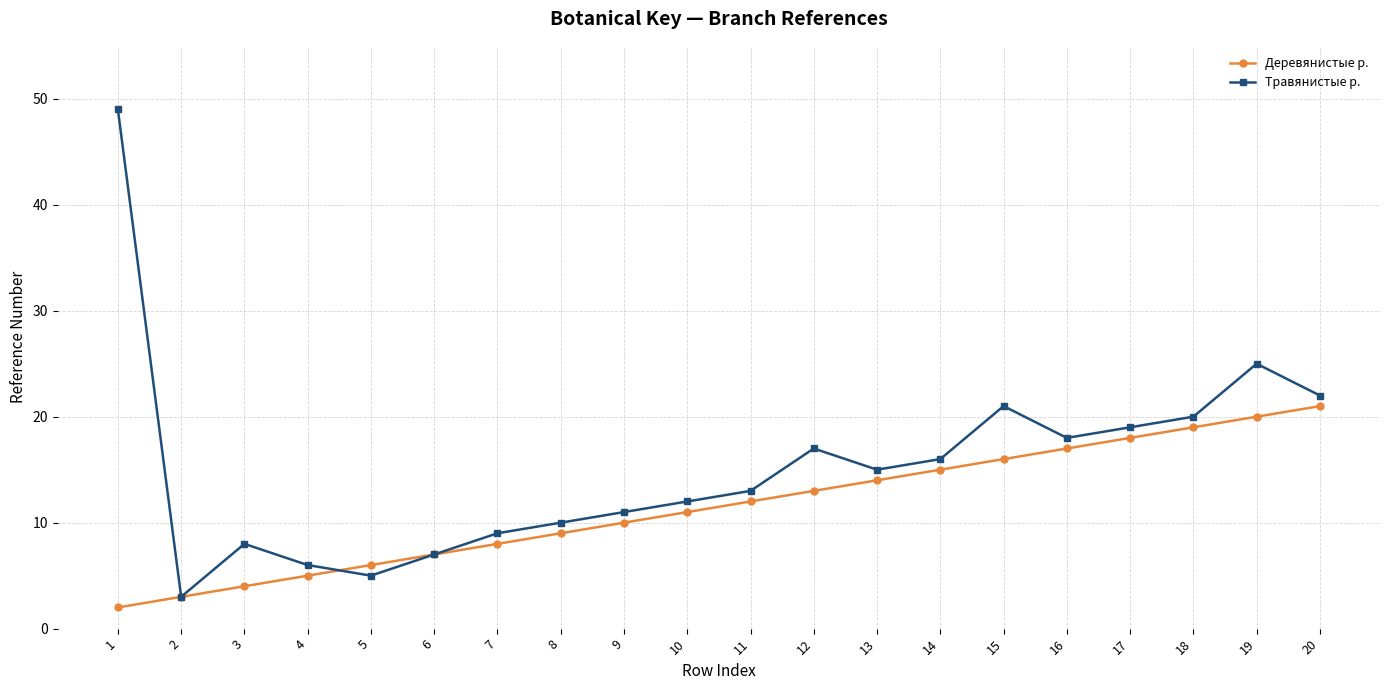

Rank the categories by Травянистые р. value from highest to lowest.

1, 19, 20, 15, 18, 17, 16, 12, 14, 13, 11, 10, 9, 8, 7, 3, 6, 4, 5, 2